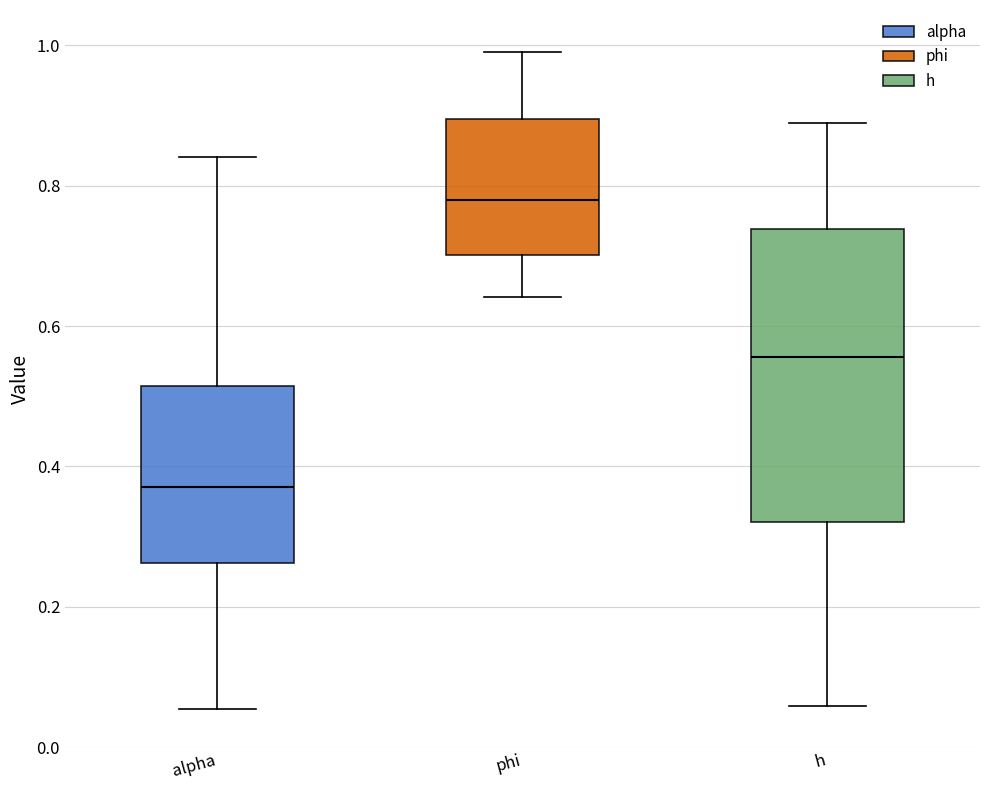

Comparing the boxes themselves (not the whiskers), which one is the tallest?

h